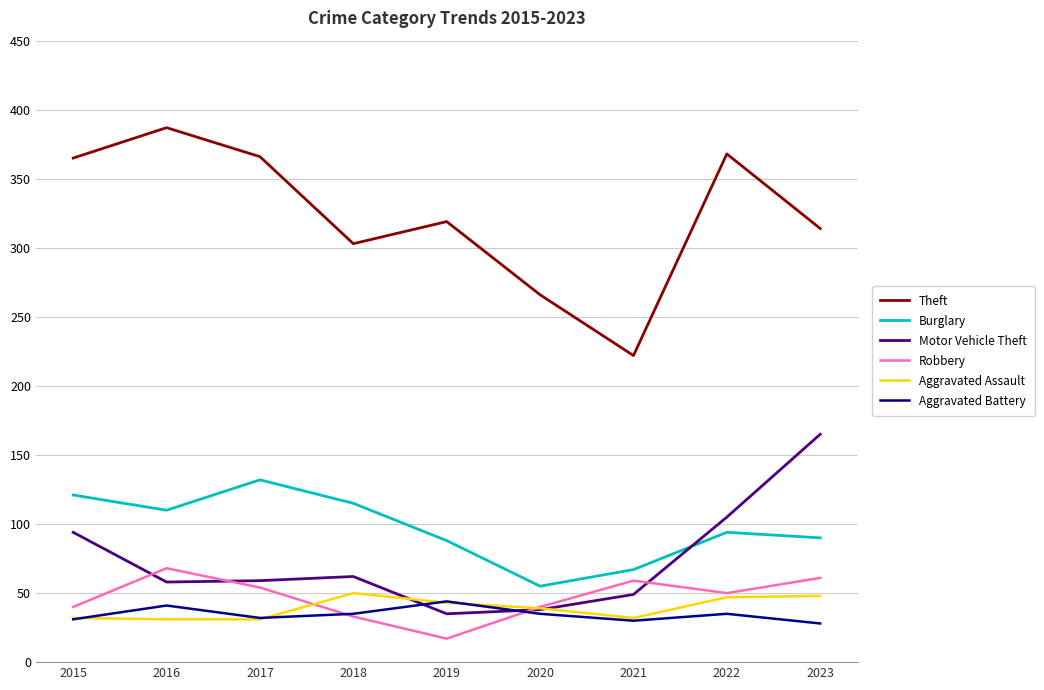

True or false: Burglary has more than 0 interior local peaks.

True